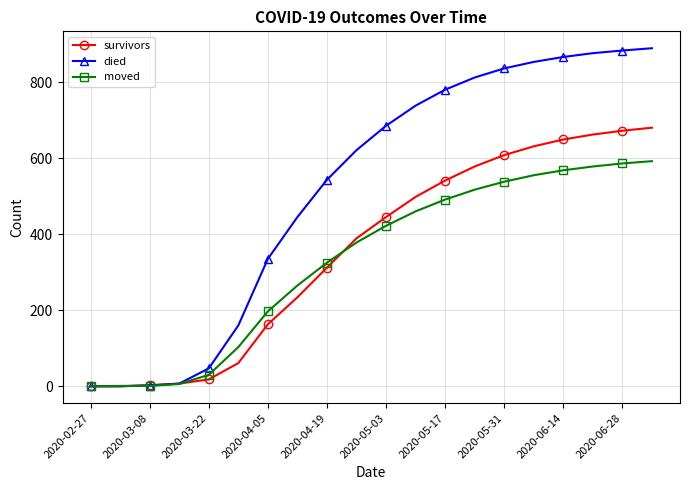

What is the greatest value displayed?

889